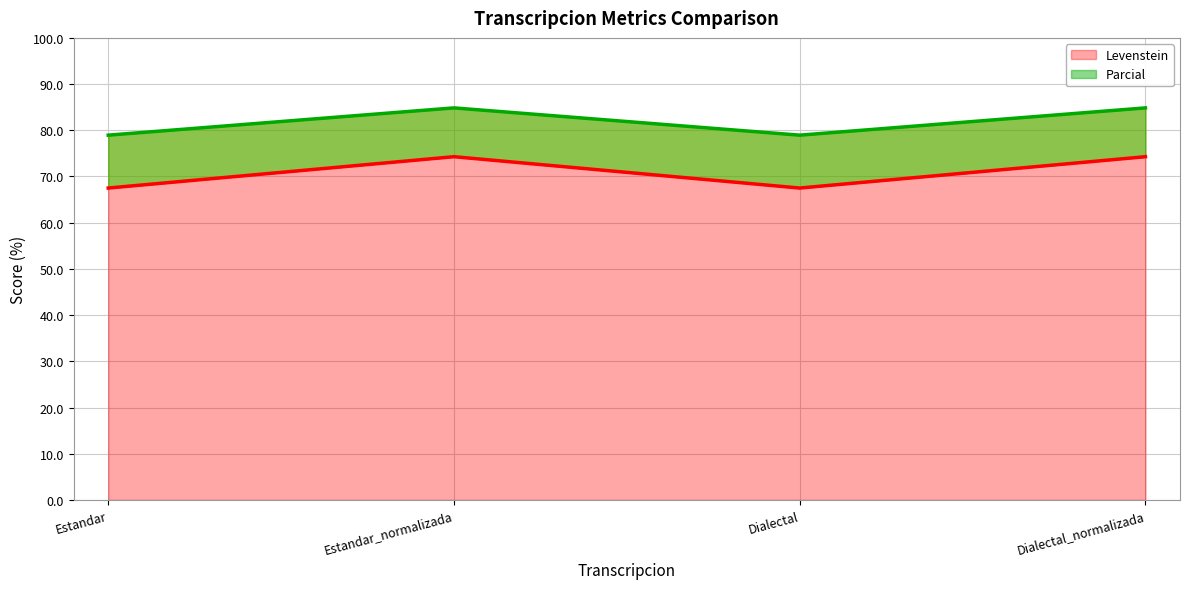

Rank the series by their maximum value, from lowest to highest.

Levenstein, Parcial